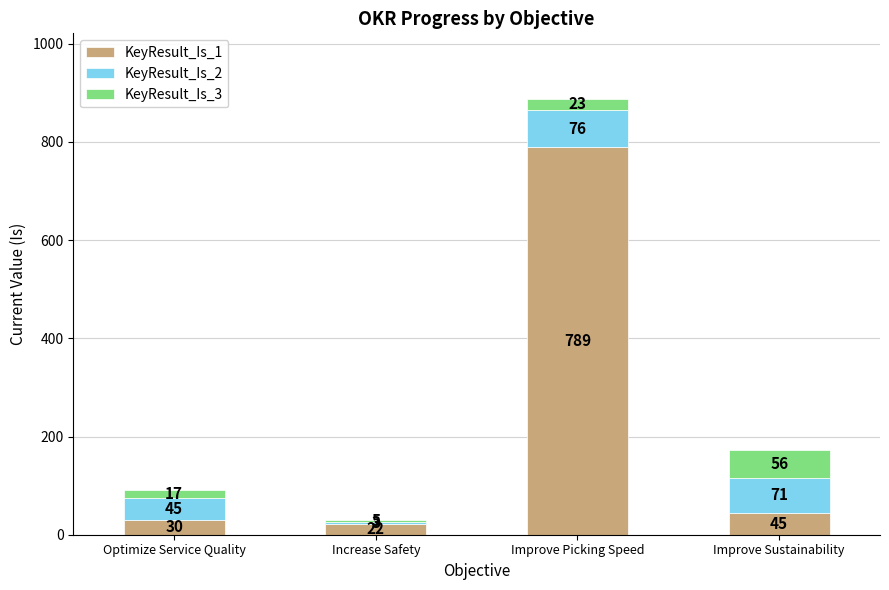

Reading right to left, what are the values for KeyResult_Is_1?

Improve Sustainability=45	Improve Picking Speed=789	Increase Safety=22	Optimize Service Quality=30